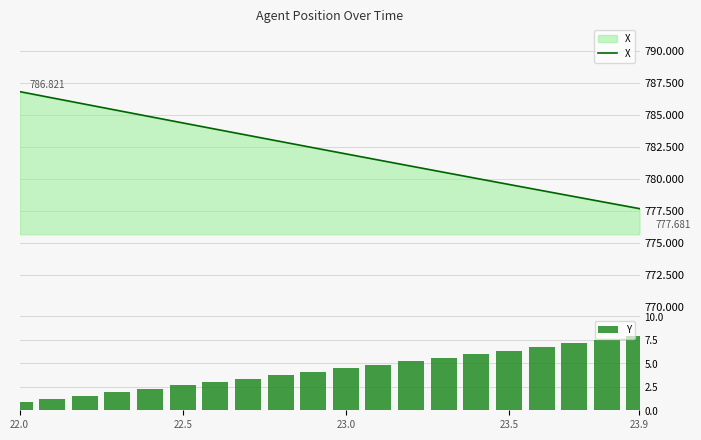

Rank the series by their average value, from highest to lowest.

X, Y